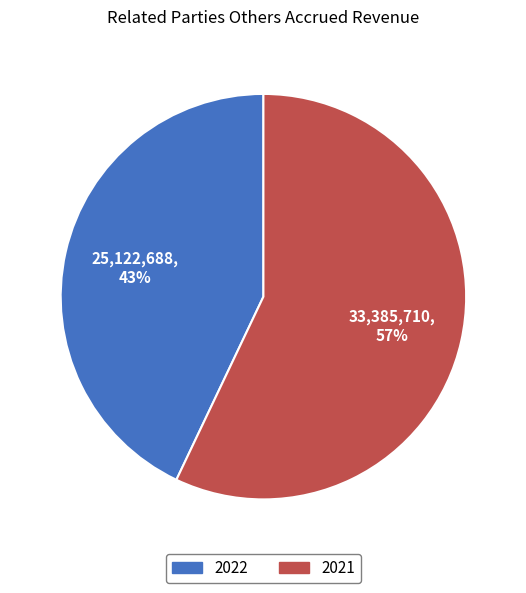

To the nearest percent, what is the combined percentage of 2021 and 2022?

100%